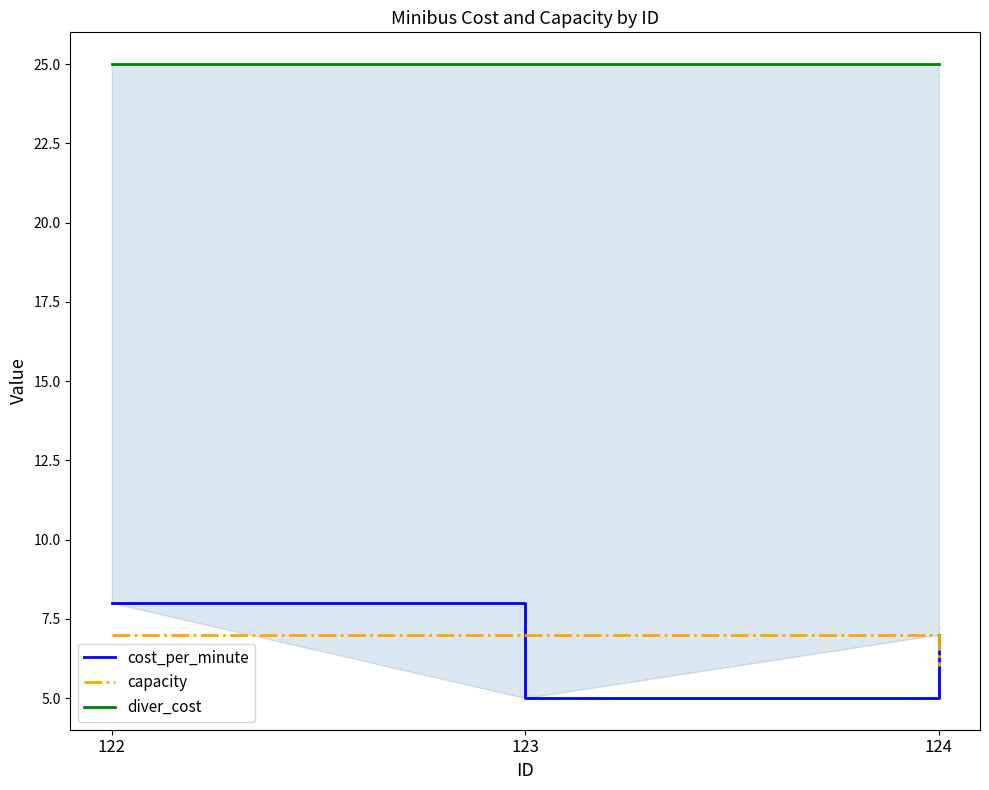

At which category is the sum across all series the highest?

122